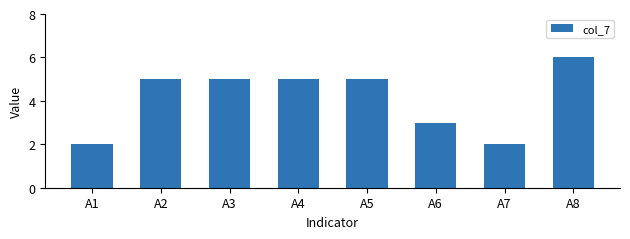

Reading left to right, list all the values displayed in this chart.

2	5	5	5	5	3	2	6